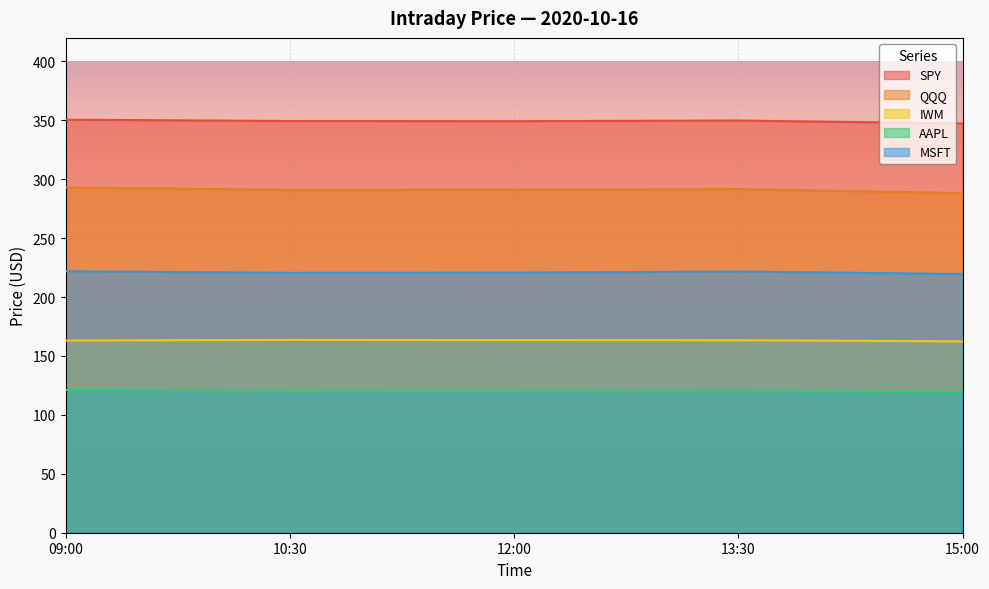

What is the value of the AAPL point at the 5th from the left?

119.0